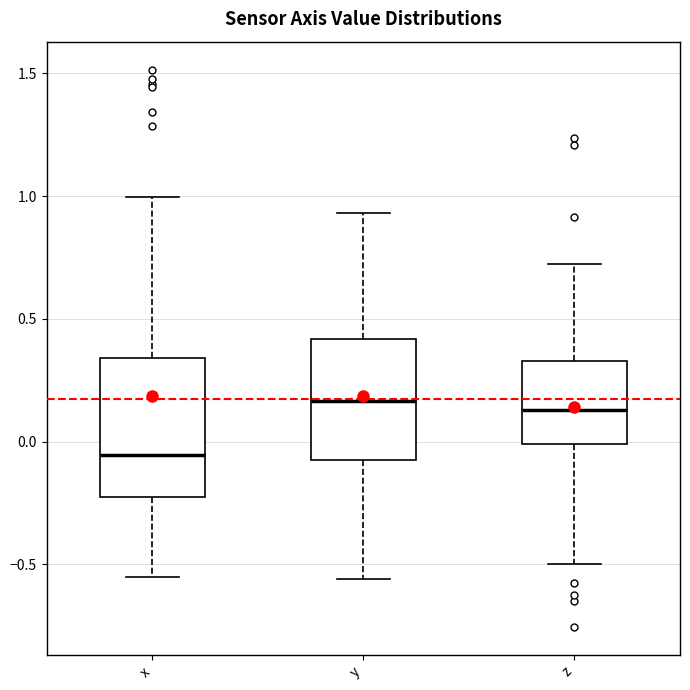

Which box has the lowest median line?

x